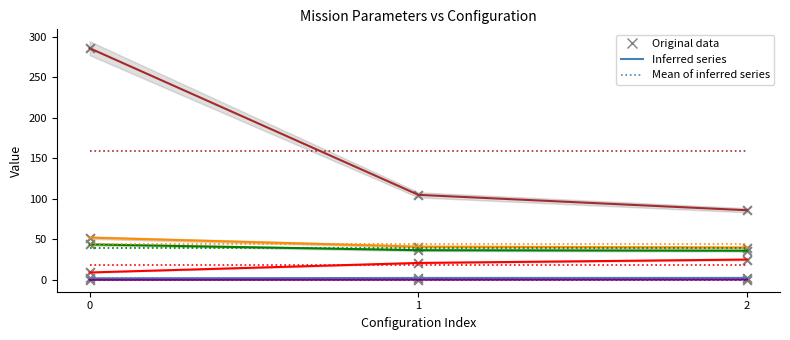

Which series has the widest spread of Y values?

N Voos